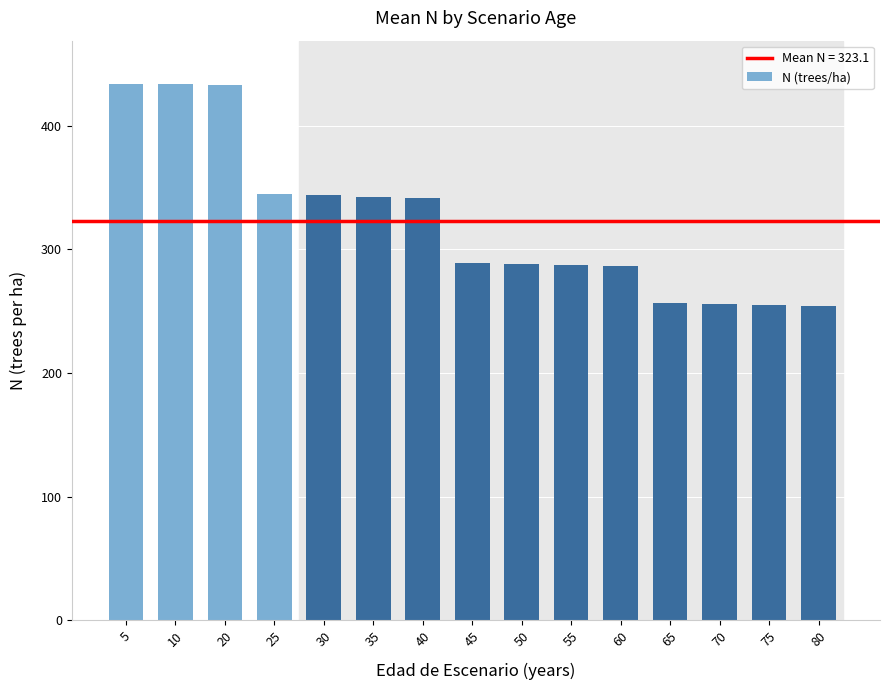

Read the value at 35.

342.6